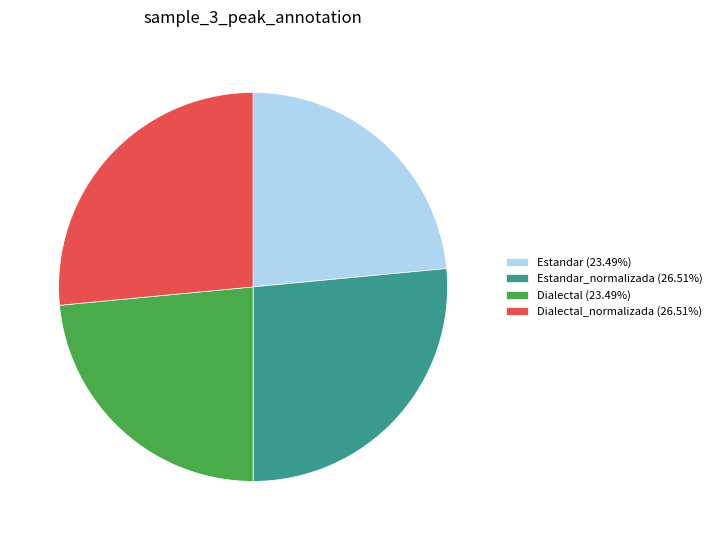

How many slices are in this pie chart?

4